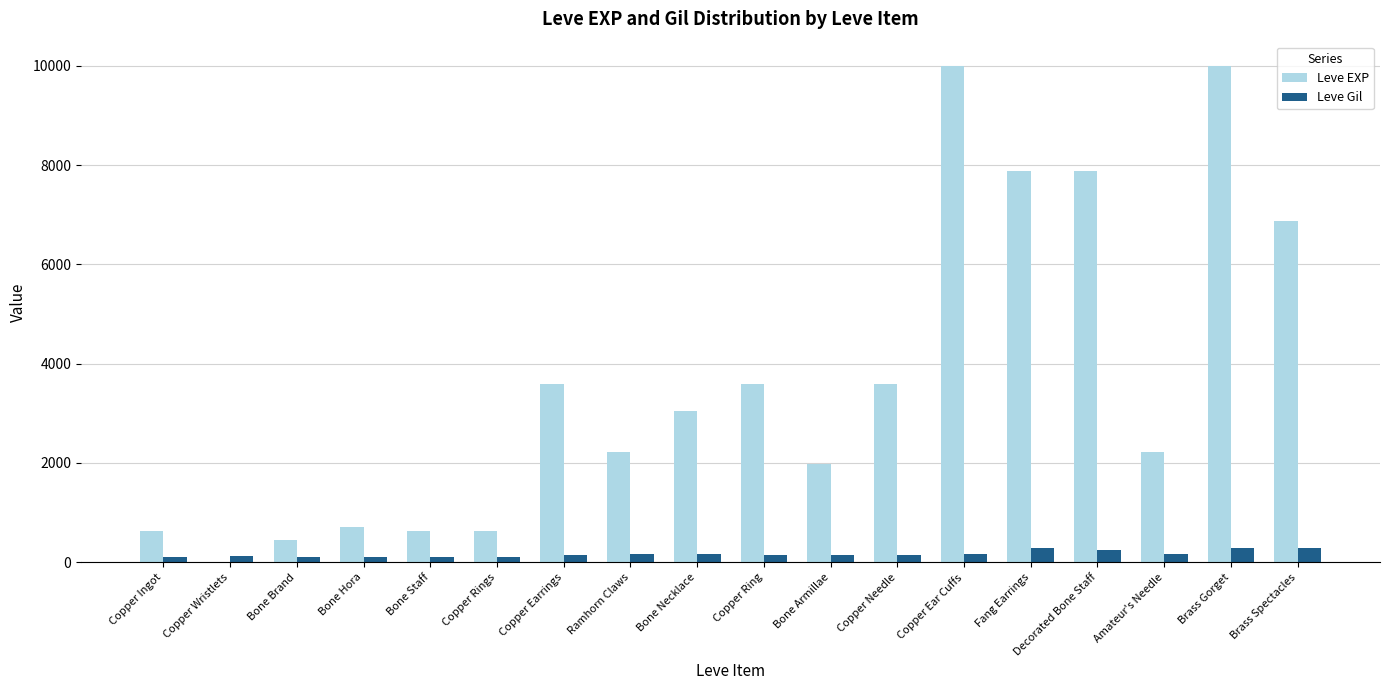

How many groups of bars are there?

18